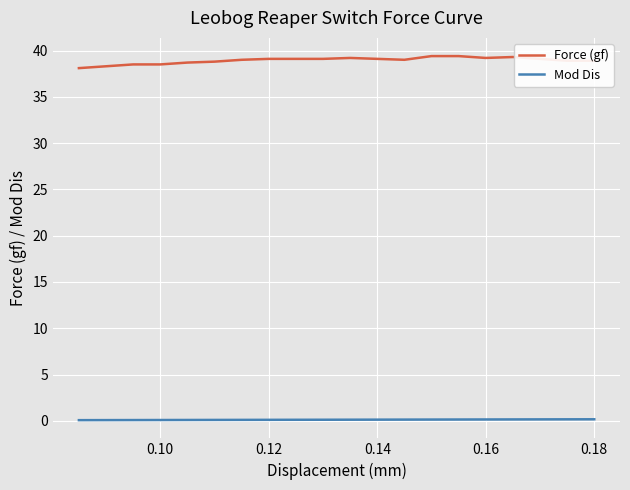

Which series has the largest total across all categories?

Force (gf)